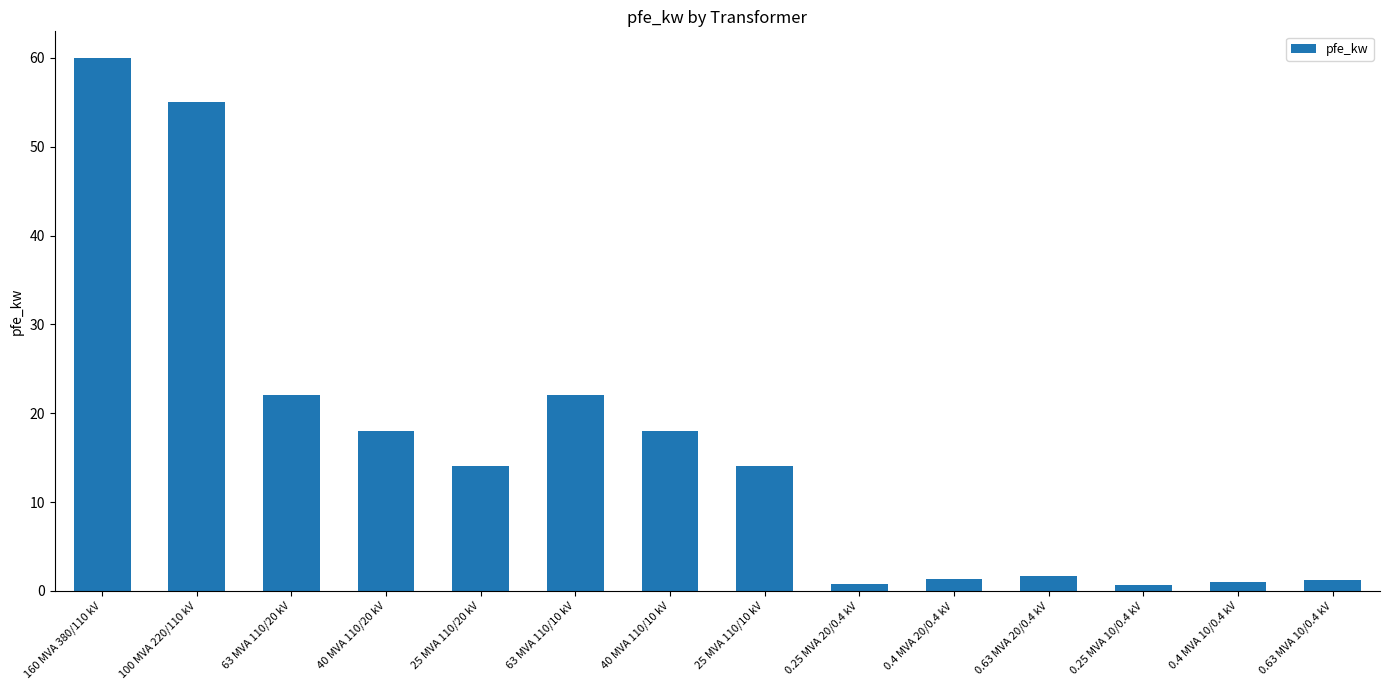

Where does the data first go above 14?

160 MVA 380/110 kV